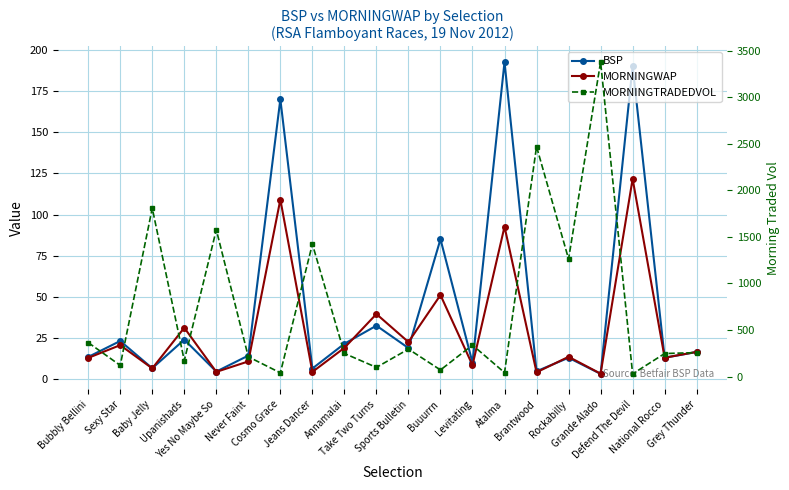

Reading left to right, what are all the values shown in this chart?

BSP: Bubbly Bellini=13.5	Sexy Star=23.2	Baby Jelly=6.6	Upanishads=24.0	Yes No Maybe So=4.6	Never Faint=14.3	Cosmo Grace=170.0	Jeans Dancer=6.5	Annamalai=21.5	Take Two Turns=32.5	Sports Bulletin=18.9	Buuurrn=85.0	Levitating=10.0	Atalma=192.6	Brantwood=4.8	Rockabilly=13.0	Grande Alado=3.2	Defend The Devil=190.0	National Rocco=13.0	Grey Thunder=16.5
MORNINGWAP: Bubbly Bellini=12.9	Sexy Star=20.7	Baby Jelly=6.5	Upanishads=31.2	Yes No Maybe So=4.4	Never Faint=10.8	Cosmo Grace=109.1	Jeans Dancer=4.4	Annamalai=19.0	Take Two Turns=39.6	Sports Bulletin=22.5	Buuurrn=51.1	Levitating=8.5	Atalma=92.6	Brantwood=4.2	Rockabilly=13.6	Grande Alado=3.3	Defend The Devil=121.6	National Rocco=13.0	Grey Thunder=16.6
MORNINGTRADEDVOL: Bubbly Bellini=365.0	Sexy Star=120.0	Baby Jelly=1808.2	Upanishads=171.8	Yes No Maybe So=1576.9	Never Faint=212.2	Cosmo Grace=40.1	Jeans Dancer=1422.8	Annamalai=248.3	Take Two Turns=98.3	Sports Bulletin=295.0	Buuurrn=70.9	Levitating=338.0	Atalma=42.6	Brantwood=2470.4	Rockabilly=1262.6	Grande Alado=3378.8	Defend The Devil=28.8	National Rocco=247.3	Grey Thunder=257.2